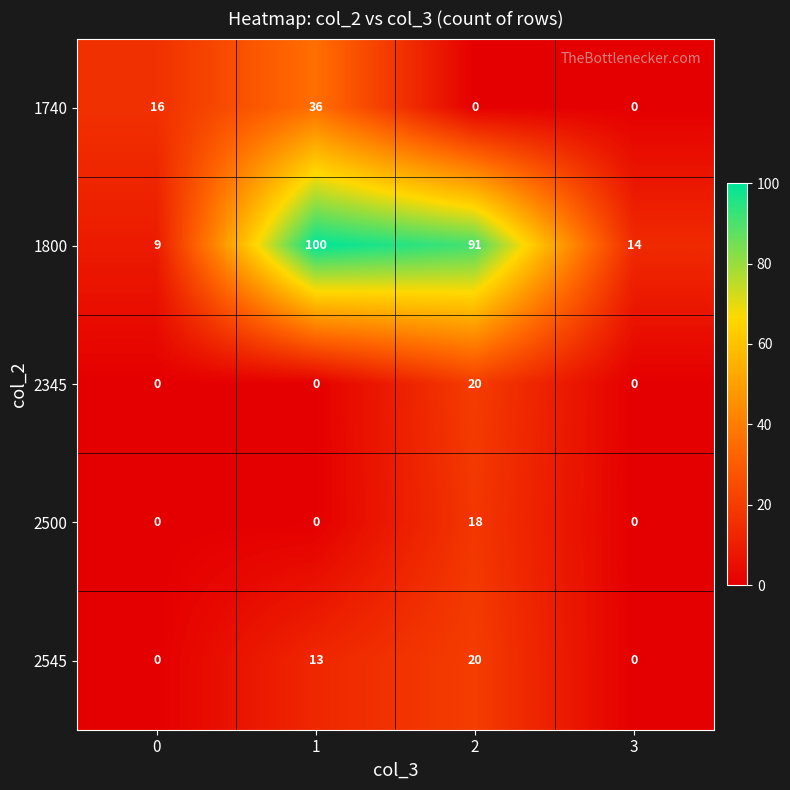

What is the maximum value for 2545?

20